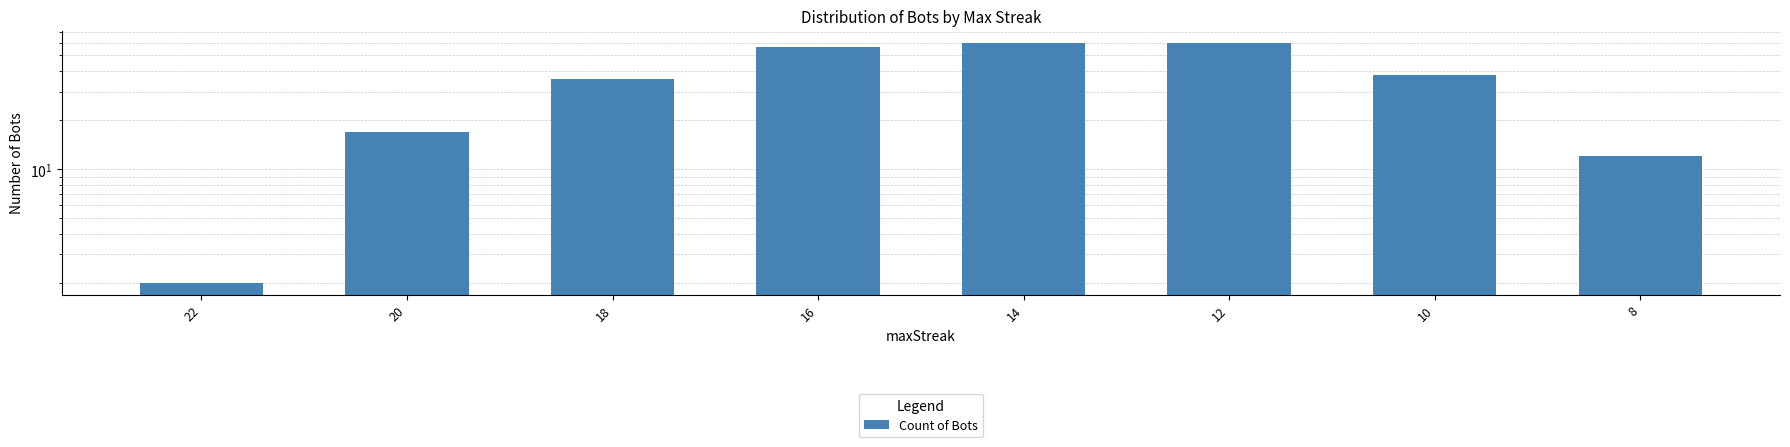

What is the change in value from 18 to 8?

-24